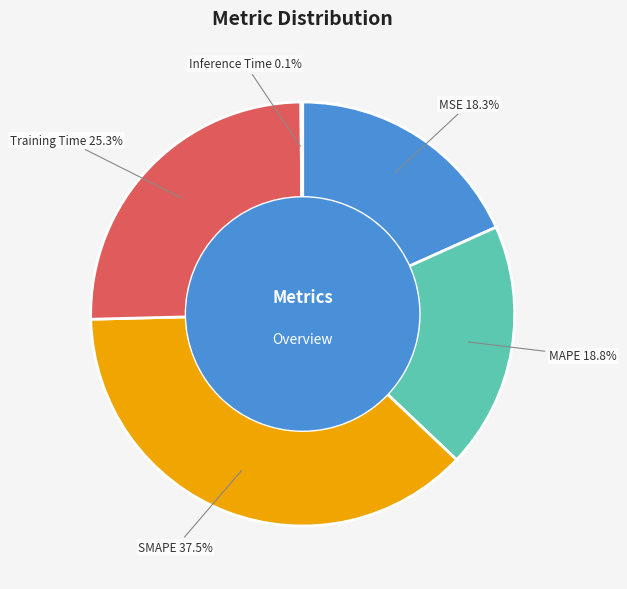

Is Training Time the majority of the pie?

No